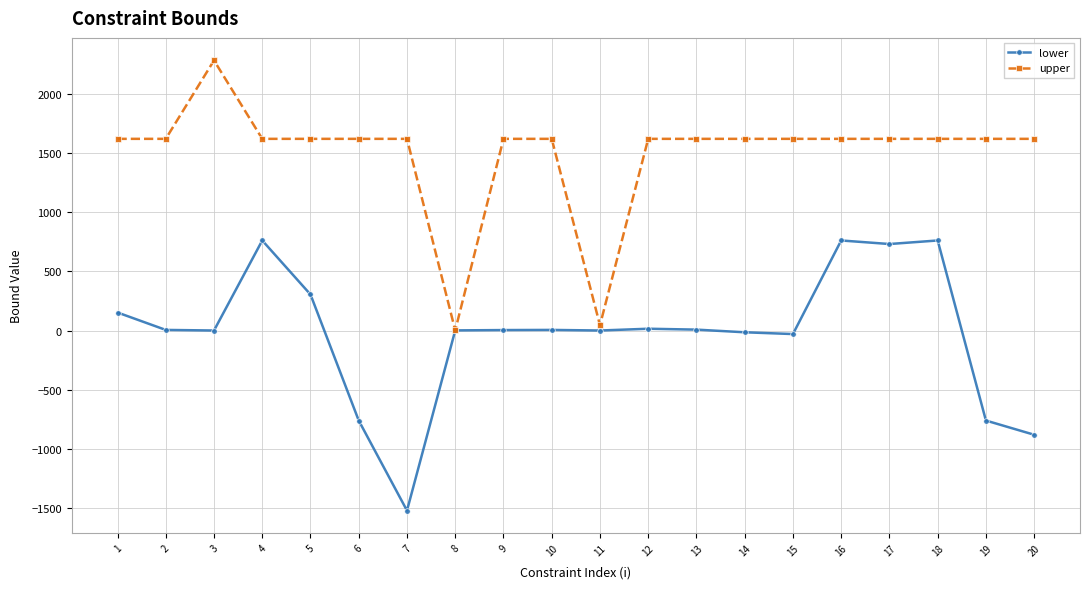

Is the value of upper at 18 greater than the value of lower at 10?

Yes